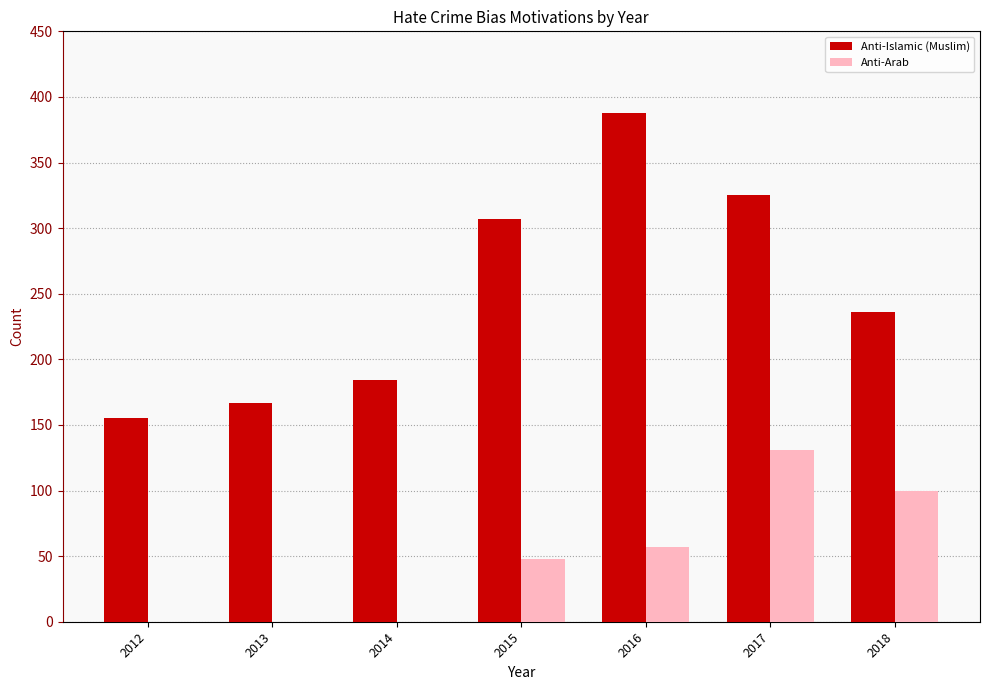

What is the approximate value of Anti-Islamic (Muslim) at 2015?

307